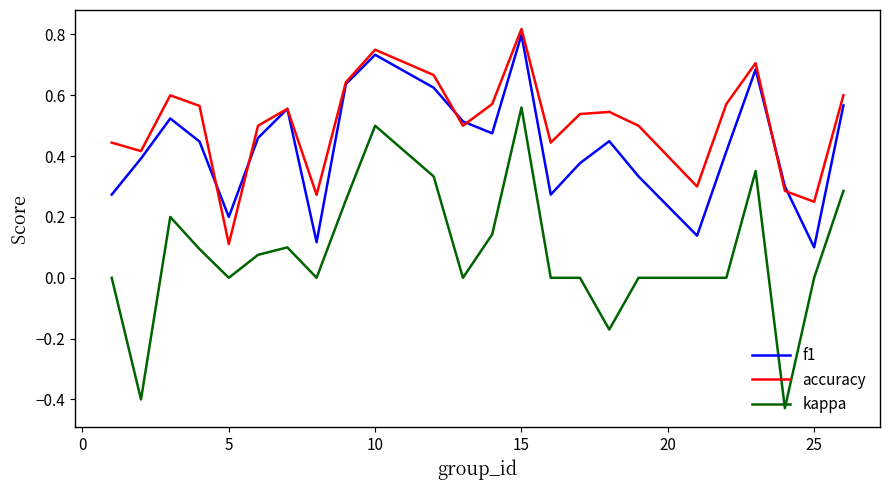

True or false: f1 and kappa intersect in this chart.

False